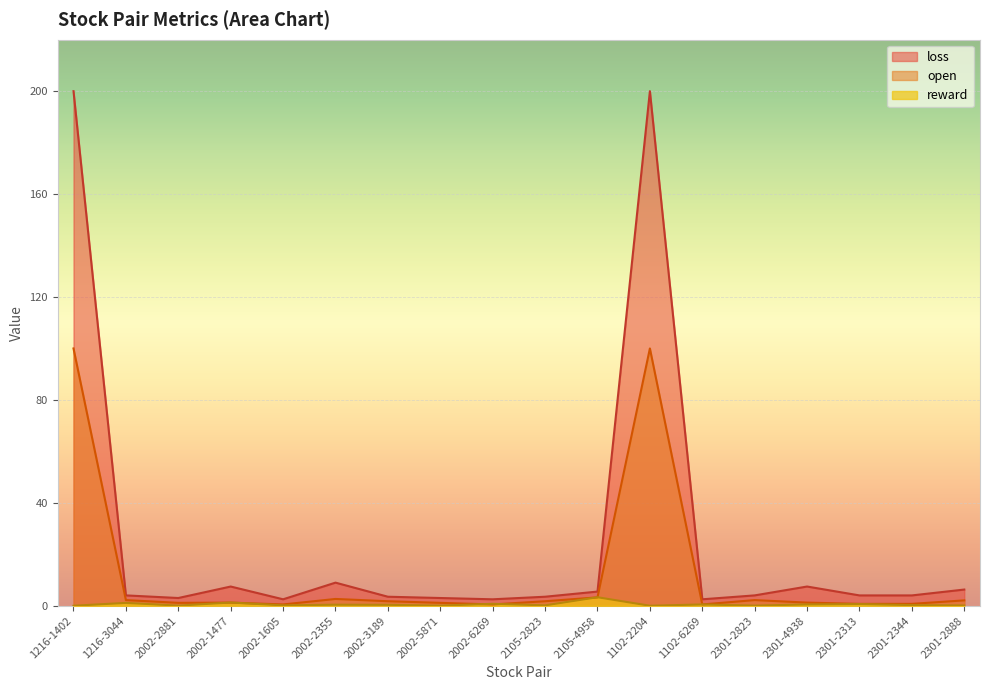

At which label is open closest to 50?

2105-4958